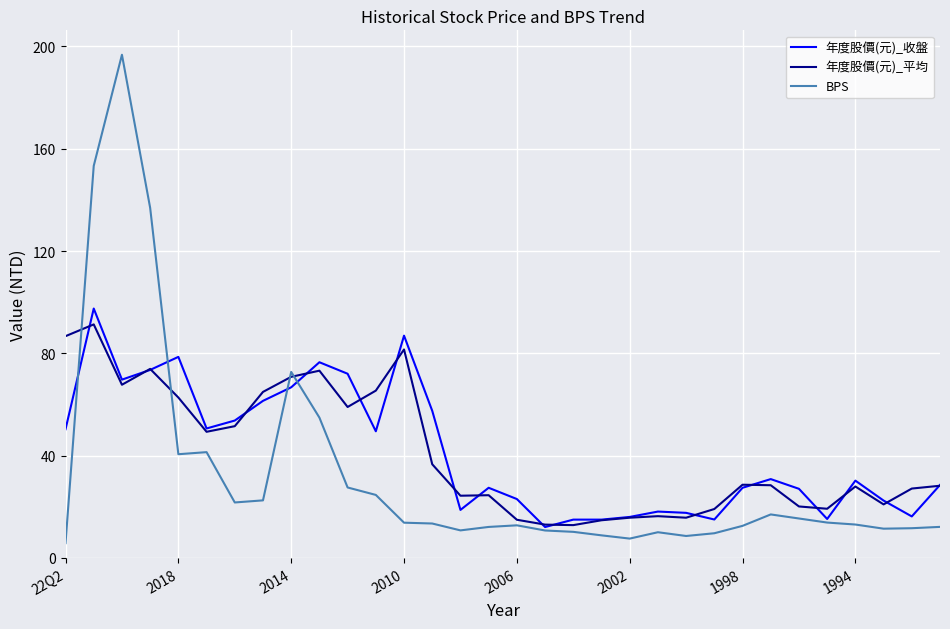

What is the difference between the maximum and second lowest values in the BPS series?

189.2